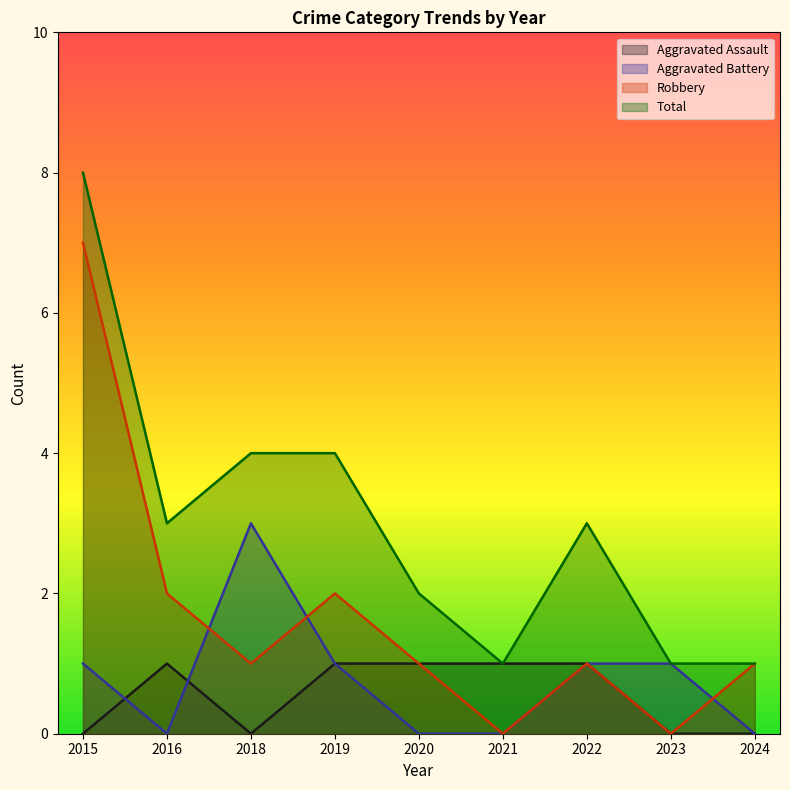

What is the approximate value of Total at 2022?

3